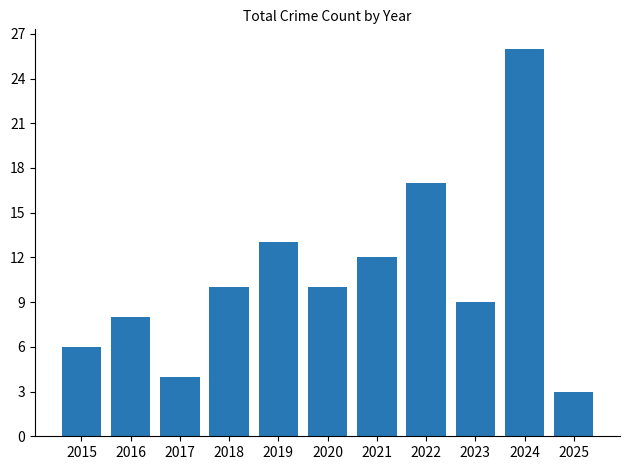

Which has a higher value, 2023 or 2015?

2023